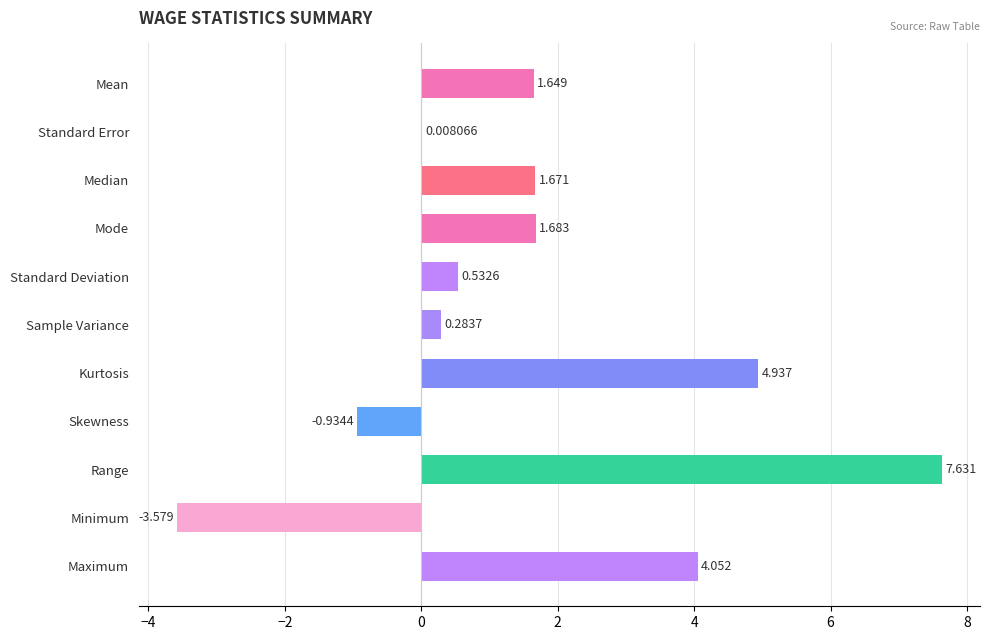

At which category does the chart reach its peak across all series?

Range